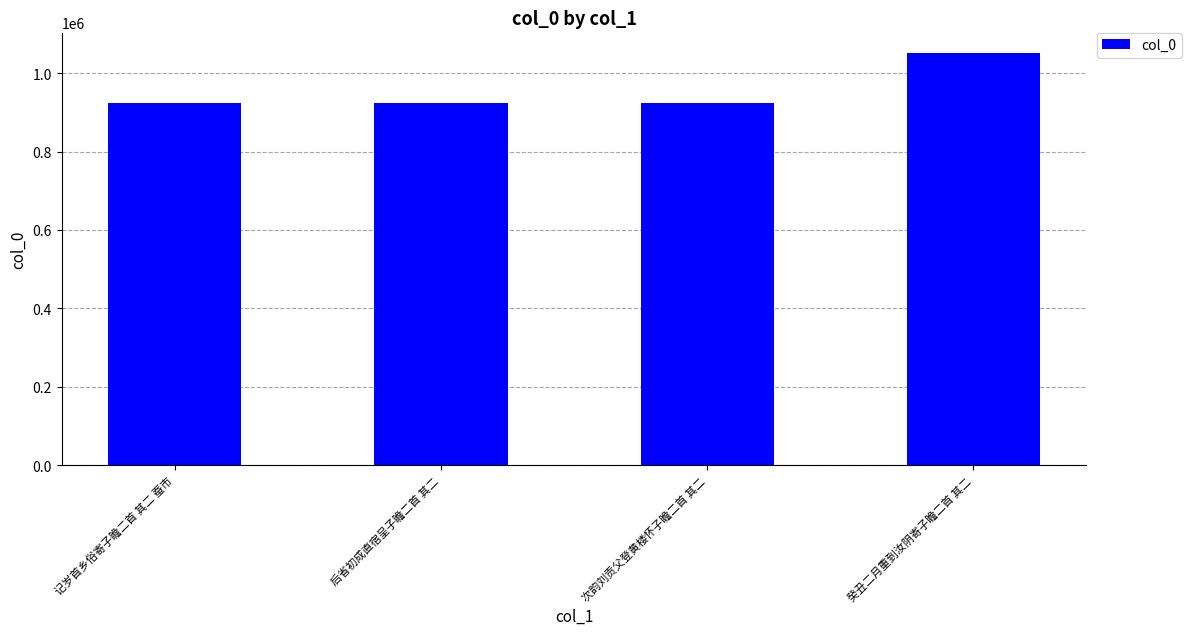

What is the difference between the values at 后省初成直宿呈子瞻二首 其二 and 癸丑二月重到汝阴寄子瞻二首 其二?

127677